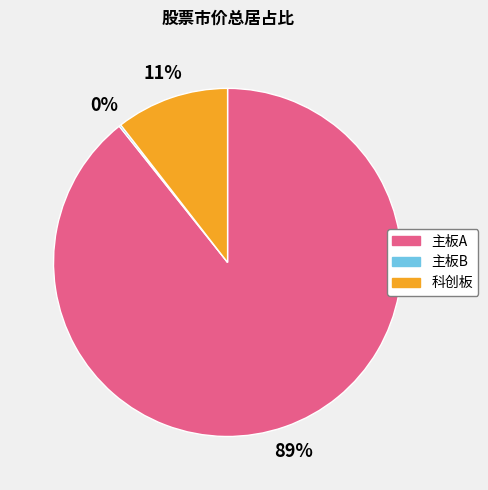

Between 主板A and 科创板, which is larger?

主板A